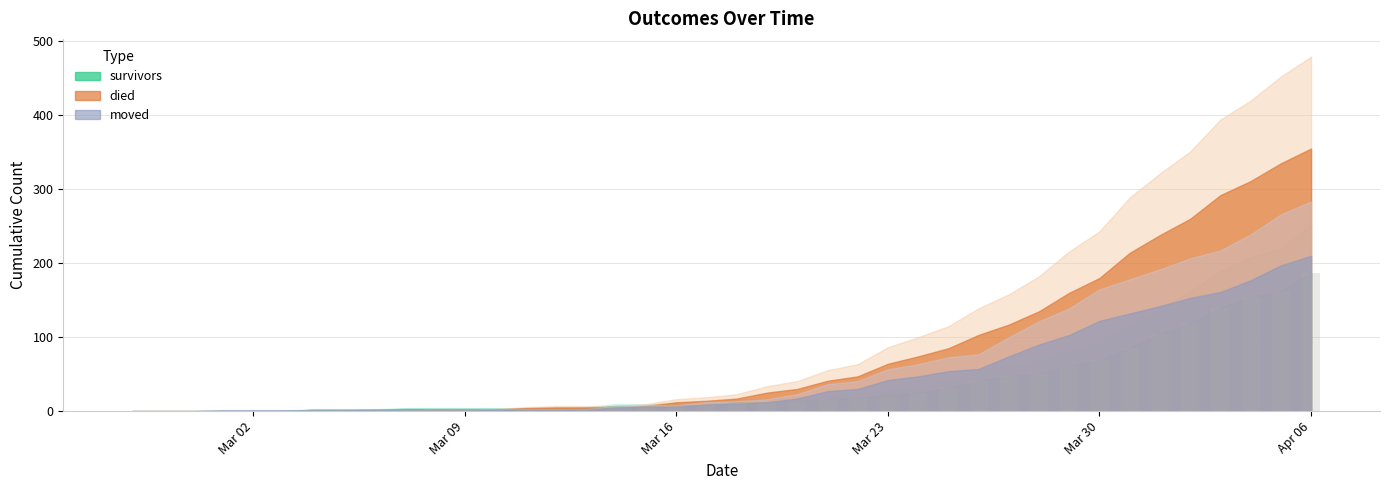

What is the sum of all values?

1429